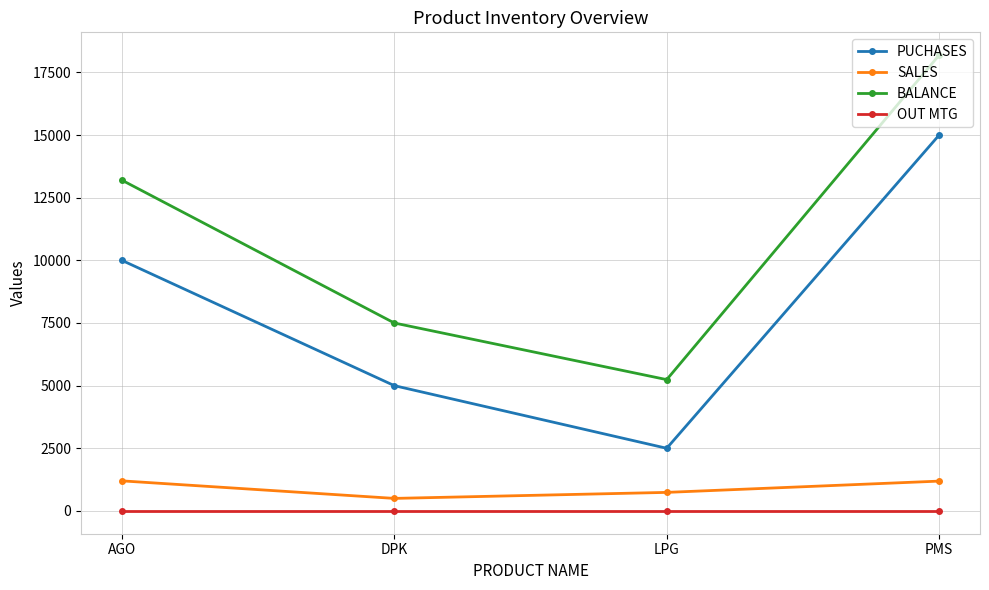

True or false: BALANCE has a value of 7500 at DPK.

True